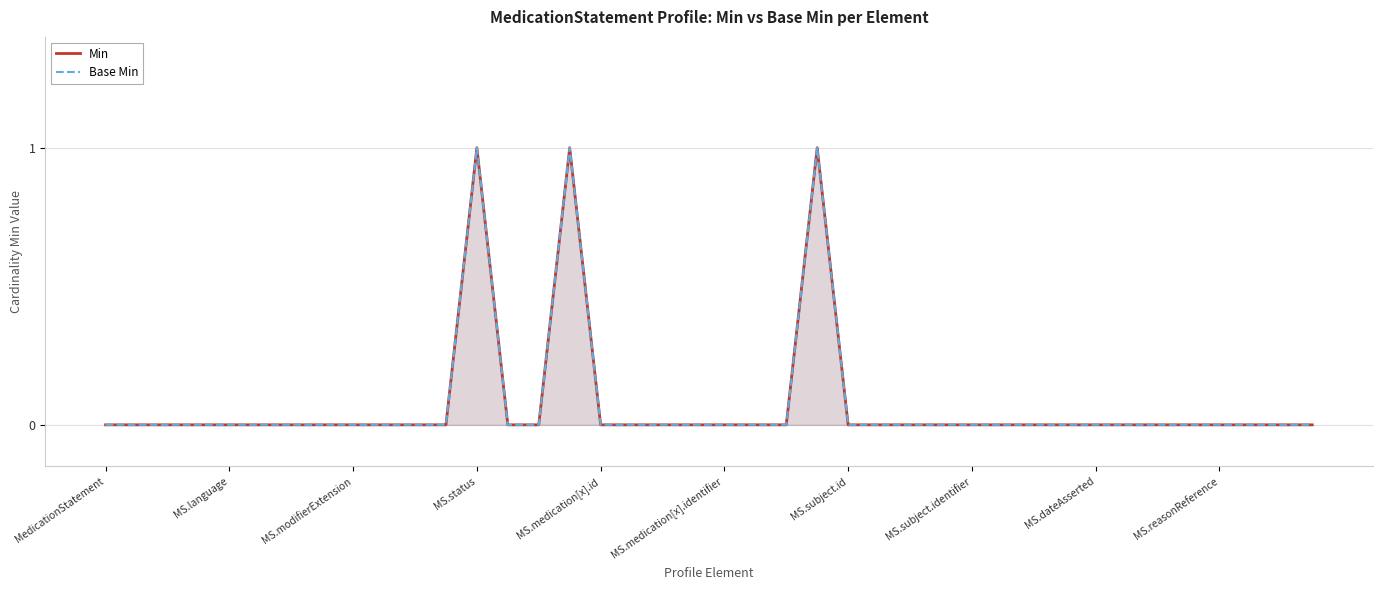

Is the value of Base Min at MS.language greater than the value of Min at MS.language?

No